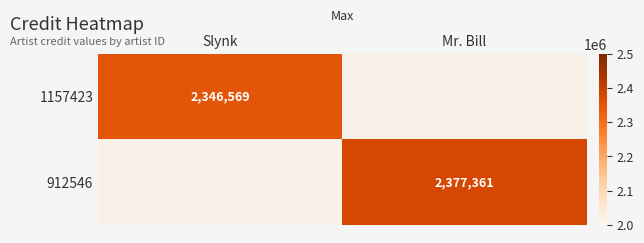

At how many categories does at least one series exceed 2362492?

1